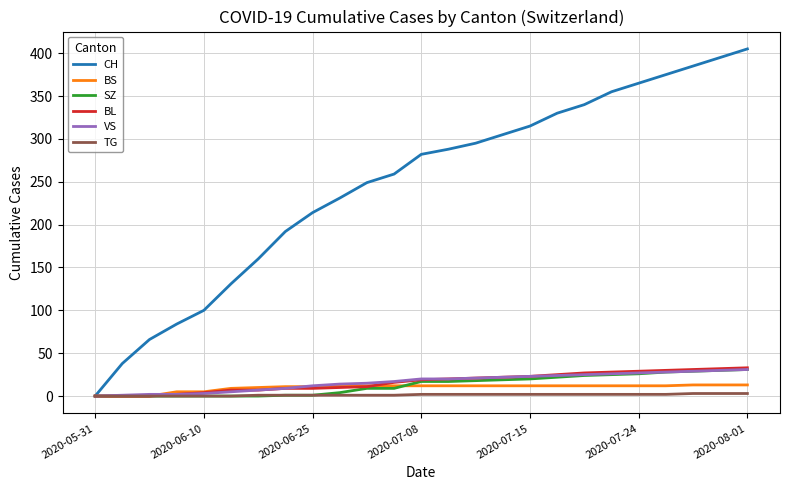

What is the difference between the maximum and second lowest values in the BL series?

33